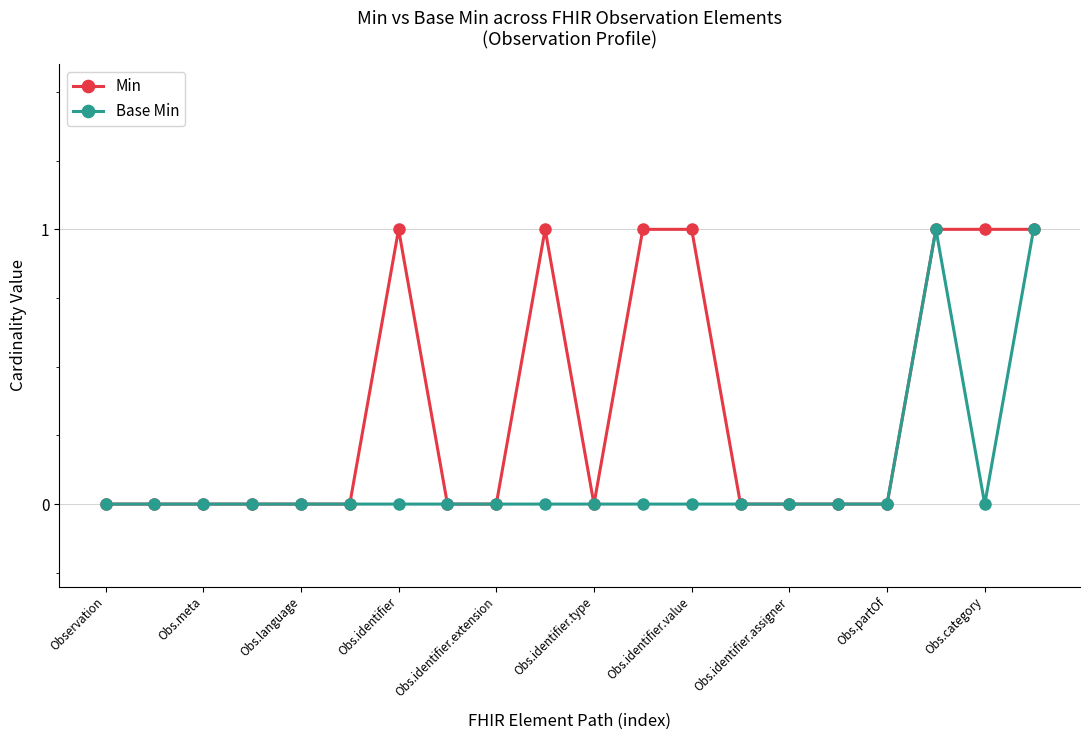

List the series in order of their overall mean, lowest first.

Base Min, Min